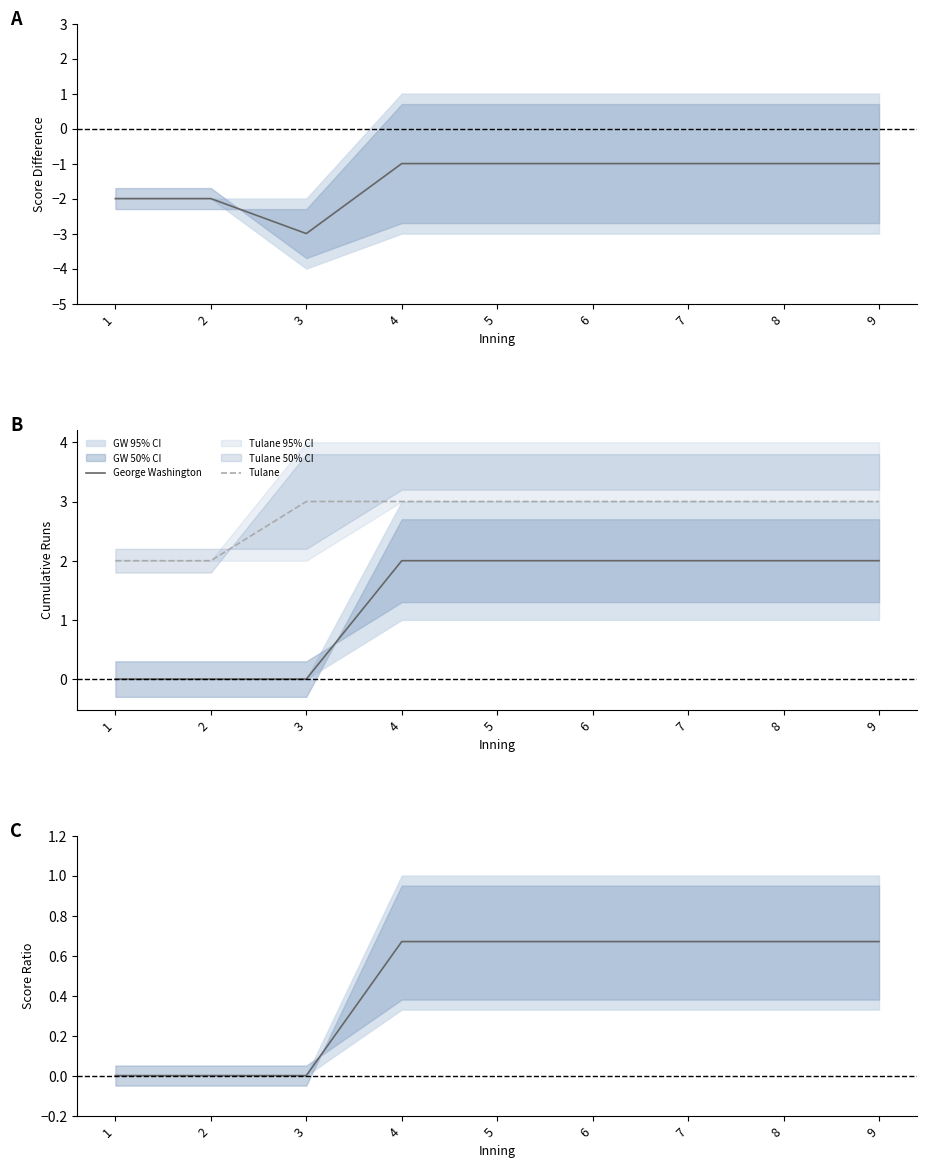

True or false: George Washington and Tulane cross at least once.

False